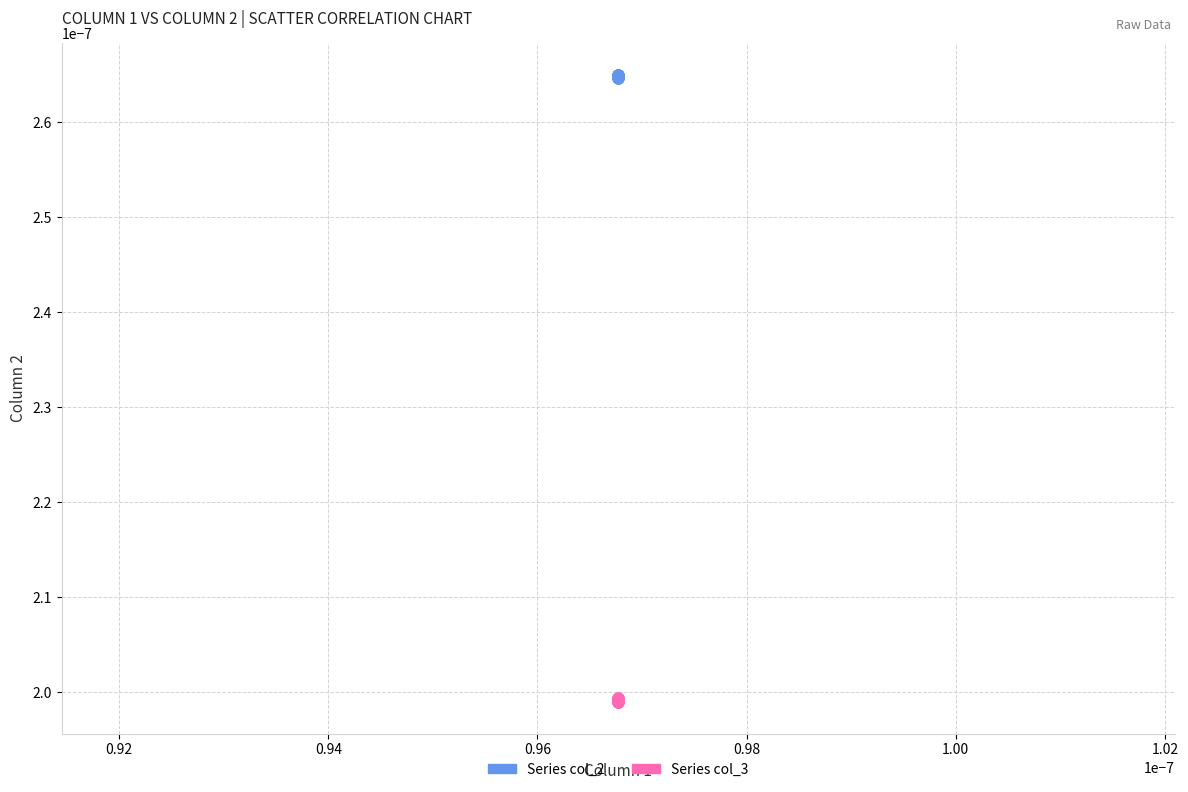

Which series contains the highest Y value?

Series col_2